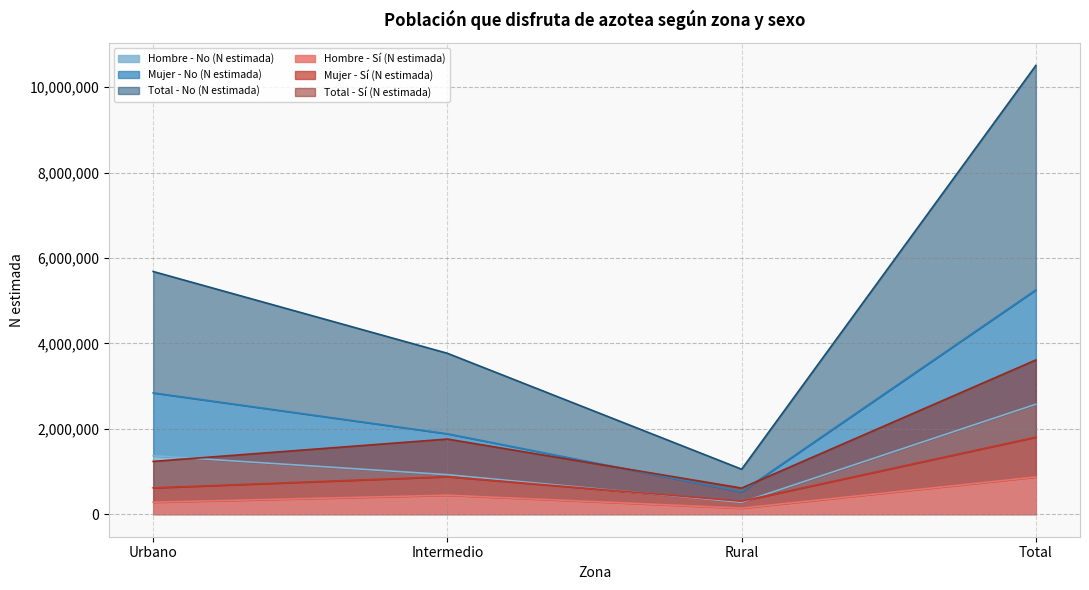

How many distinct data groups are displayed?

6